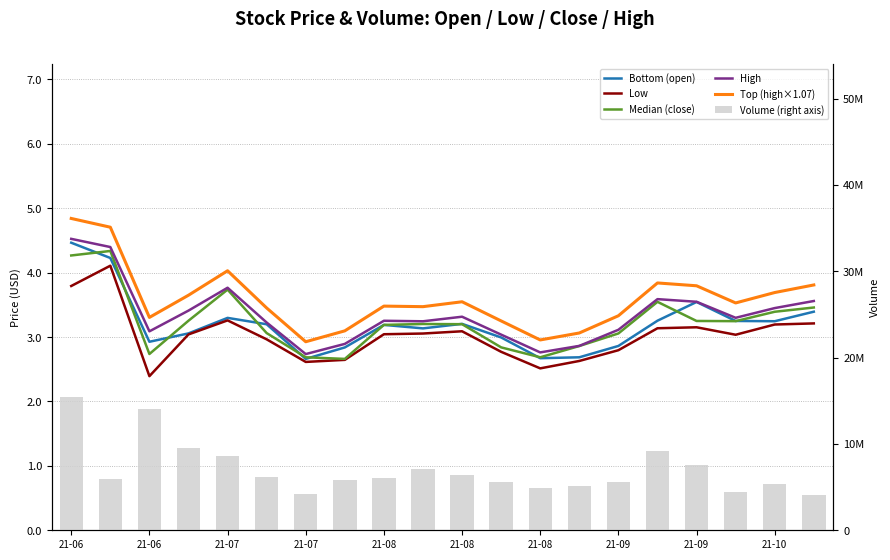

What is the total value across all series at 17?

4428479.4